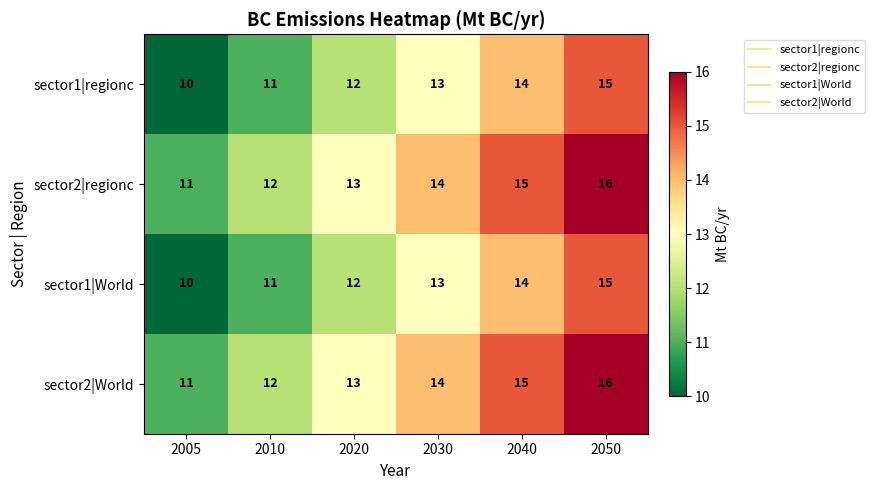

Reading left to right, extract all data points from this chart.

sector1|regionc: 2005=10	2010=11	2020=12	2030=13	2040=14	2050=15
sector2|regionc: 2005=11	2010=12	2020=13	2030=14	2040=15	2050=16
sector1|World: 2005=10	2010=11	2020=12	2030=13	2040=14	2050=15
sector2|World: 2005=11	2010=12	2020=13	2030=14	2040=15	2050=16